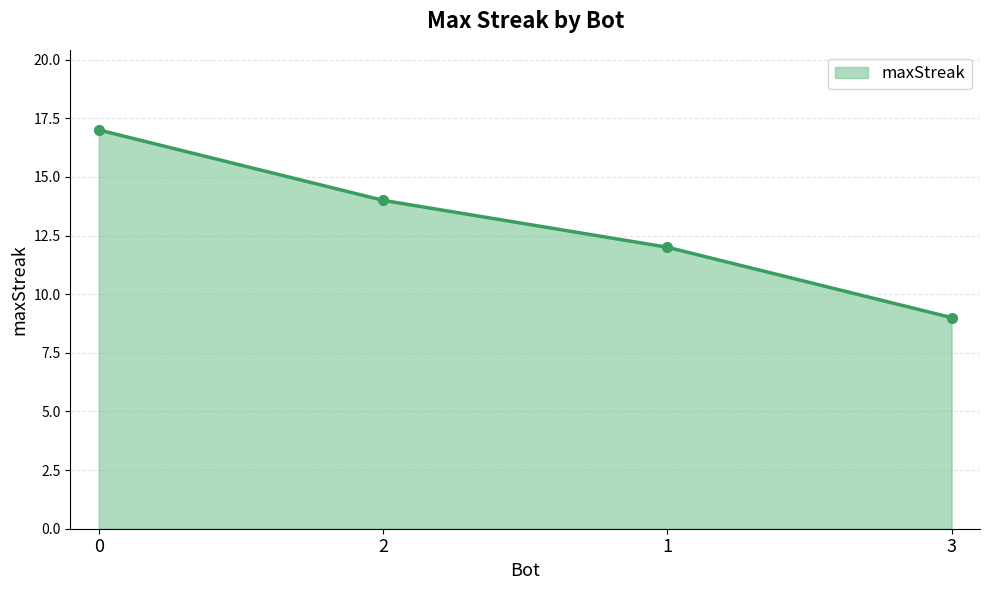

What is the sum of the values at 3 and 1?

21